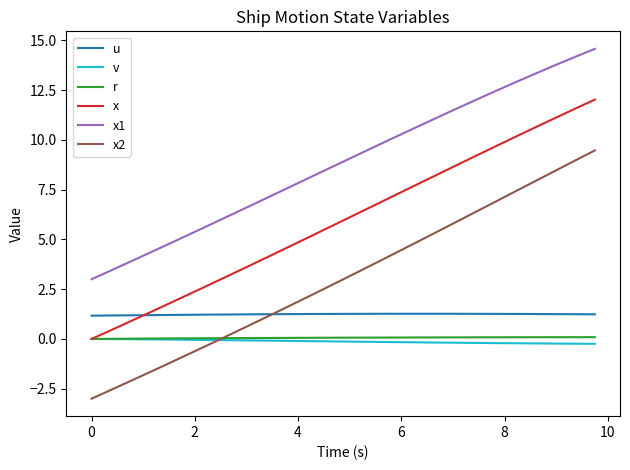

Which series has the largest total across all categories?

x1